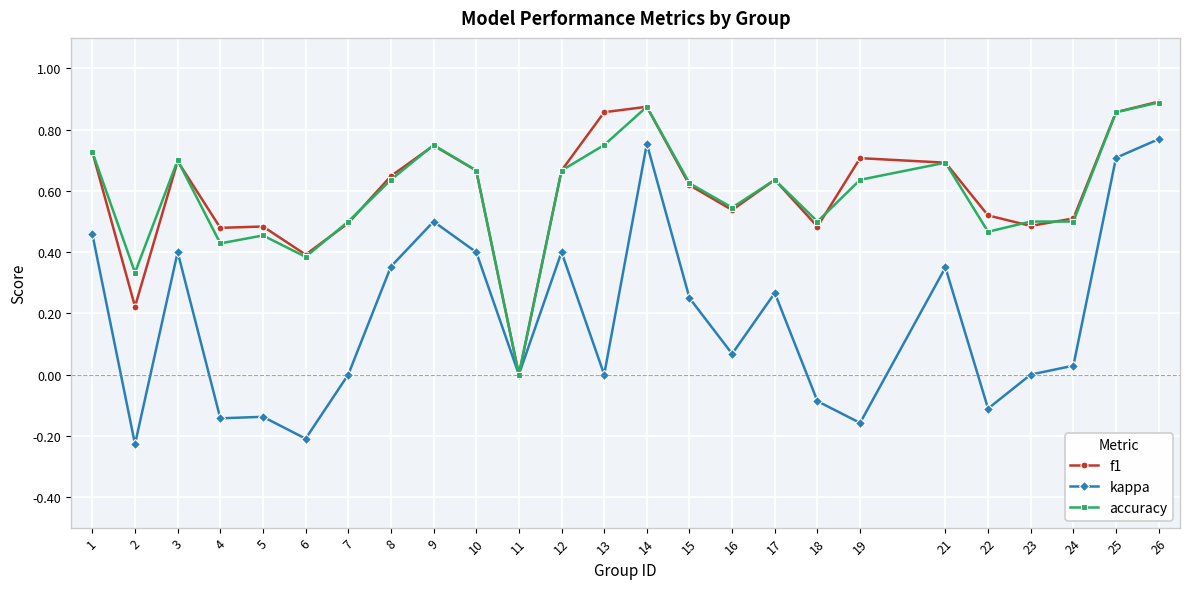

How many lines are shown in the chart?

3